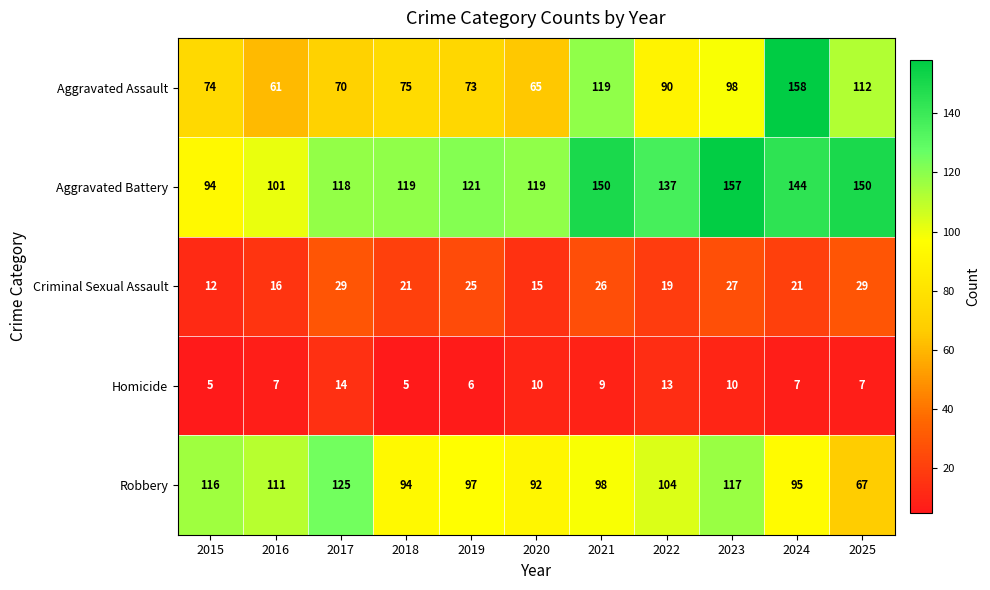

At which category is the sum across all series the highest?

2024